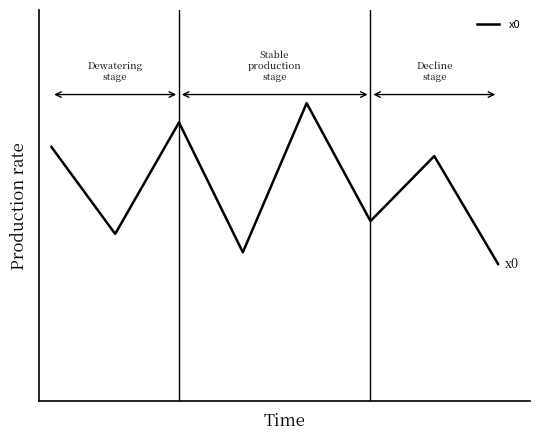

Does the chart display data point markers on the line(s)?

No